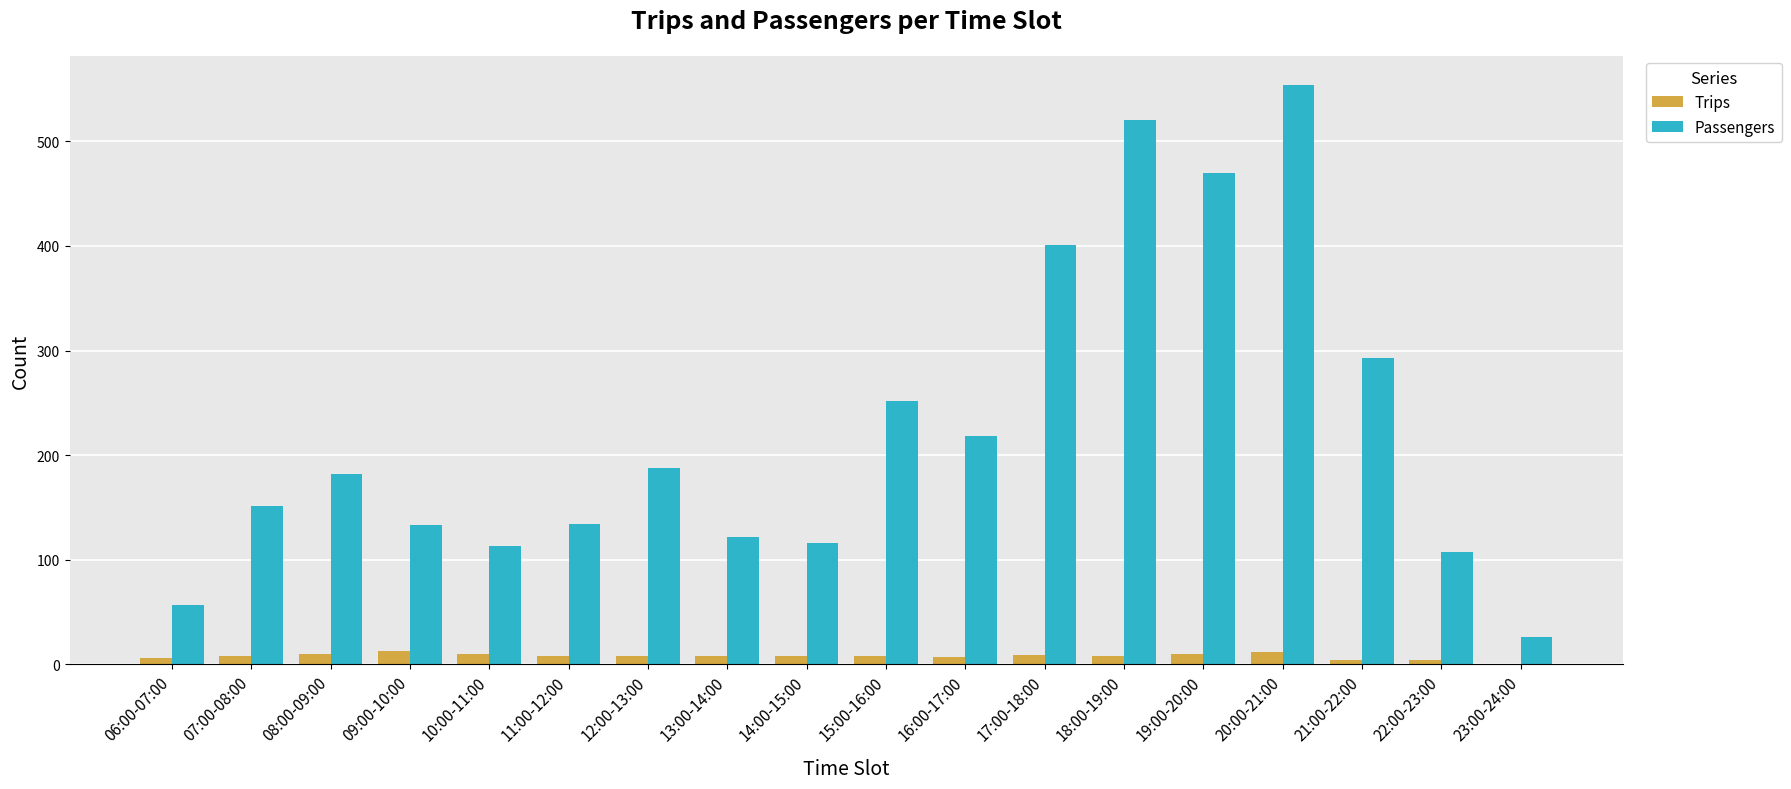

Count the number of data series in this chart.

2